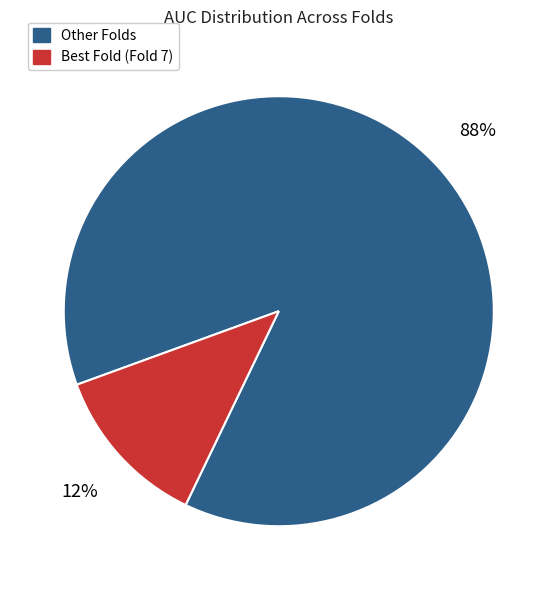

How many segments does this pie chart have?

2